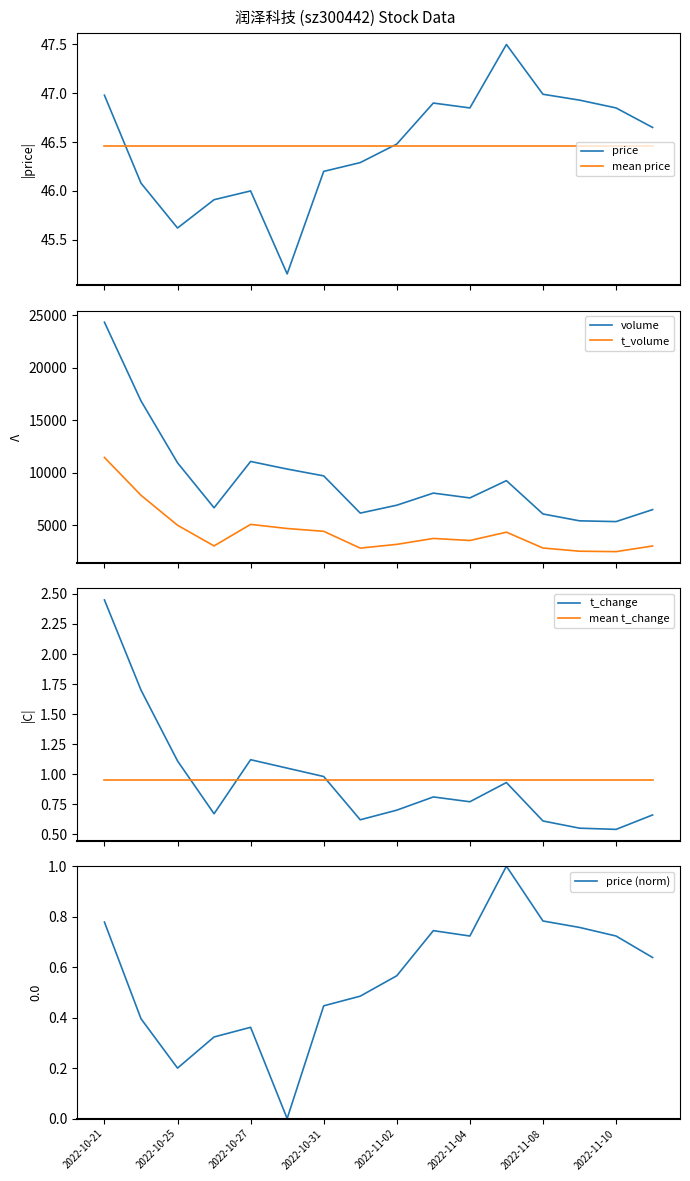

True or false: price (norm) has a value of 0.3 at 2022-11-08.

False